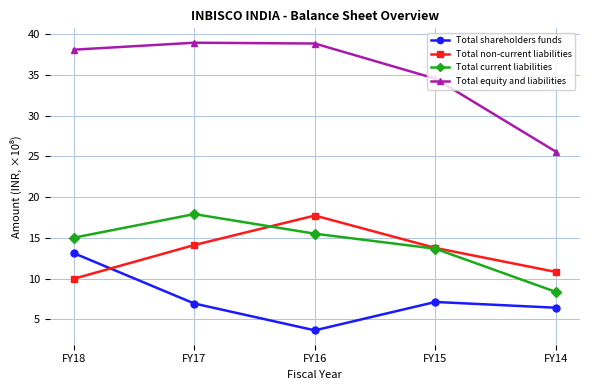

Rank the series at FY14 from highest to lowest value.

Total equity and liabilities, Total non-current liabilities, Total current liabilities, Total shareholders funds